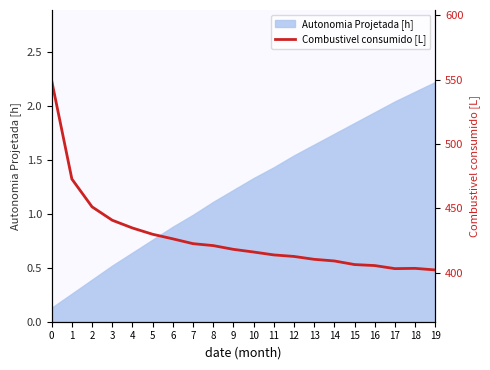

How many lines are shown in the chart?

1